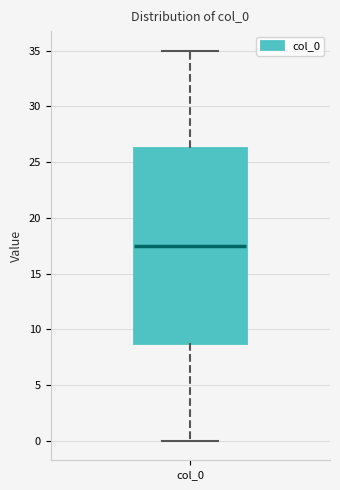

Read this box plot against the y-axis: the position of the median line, the range covered by the box, and the ends of both whiskers. The values are not printed on the chart, so give them approximately, as read against the axis.

median 17.5, box 9.0 to 26.5, whiskers 0.0 to 35.0